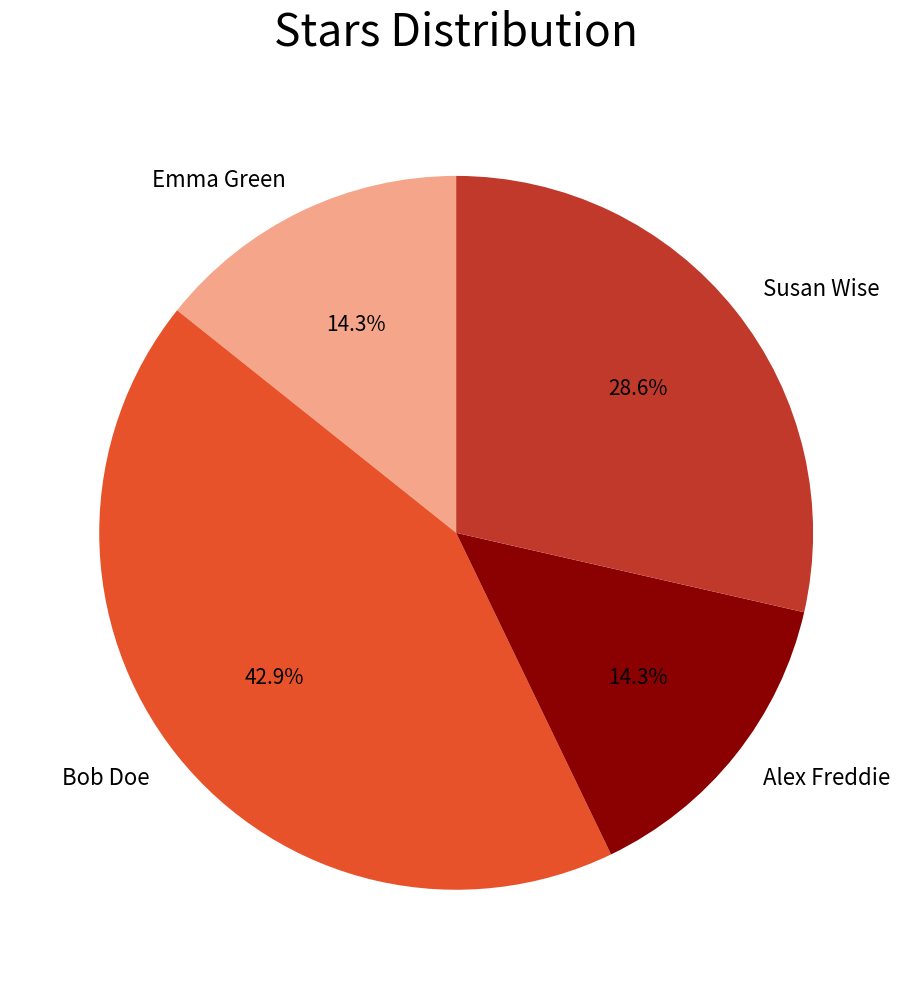

Count the number of slices in the pie.

4